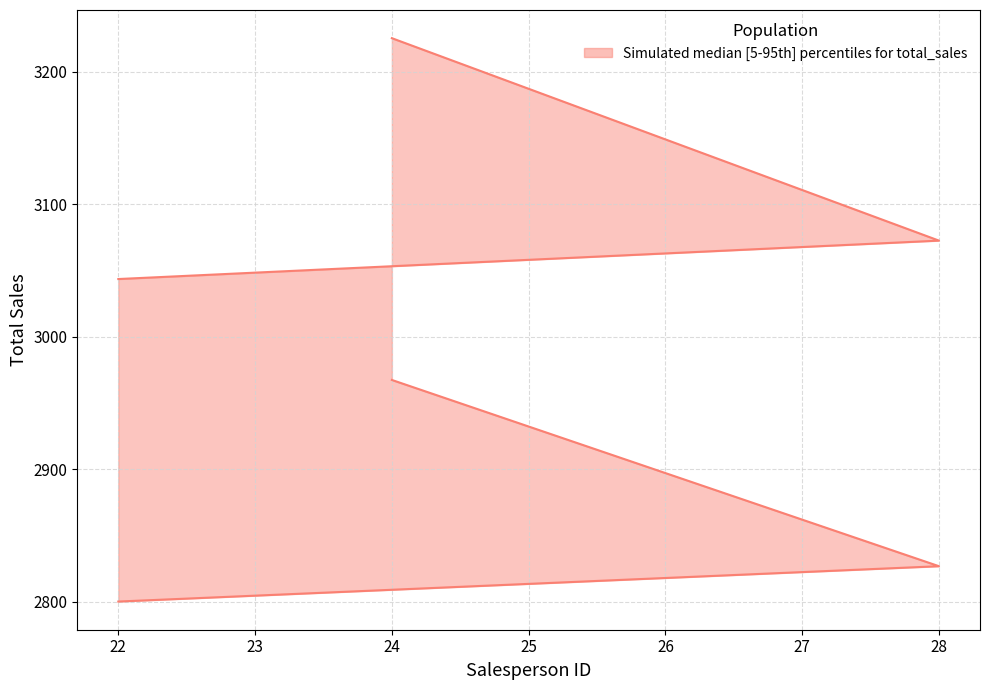

Count the number of values greater than 3072.

2